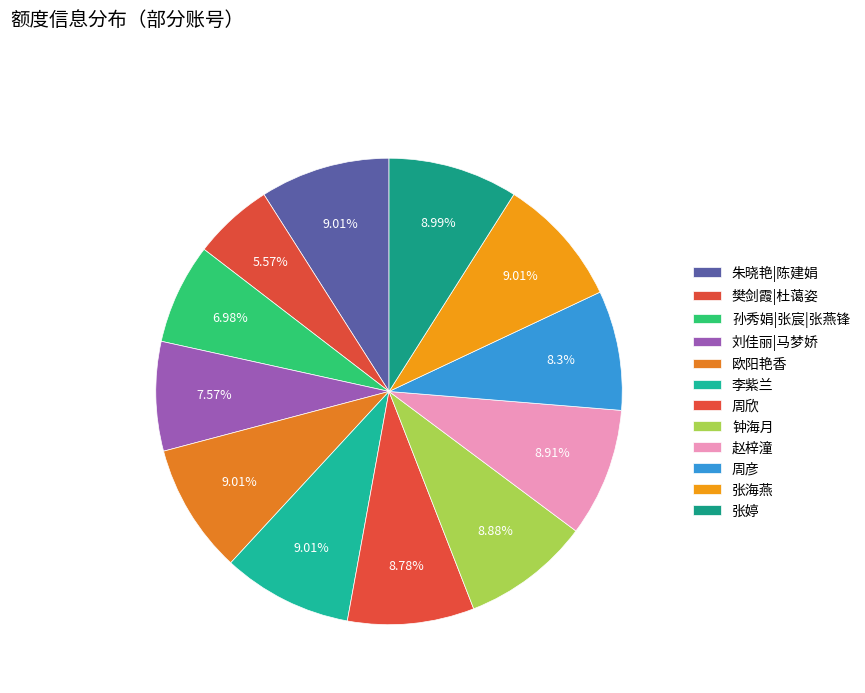

What percentage is the 周彦 slice, to the nearest percent?

8%